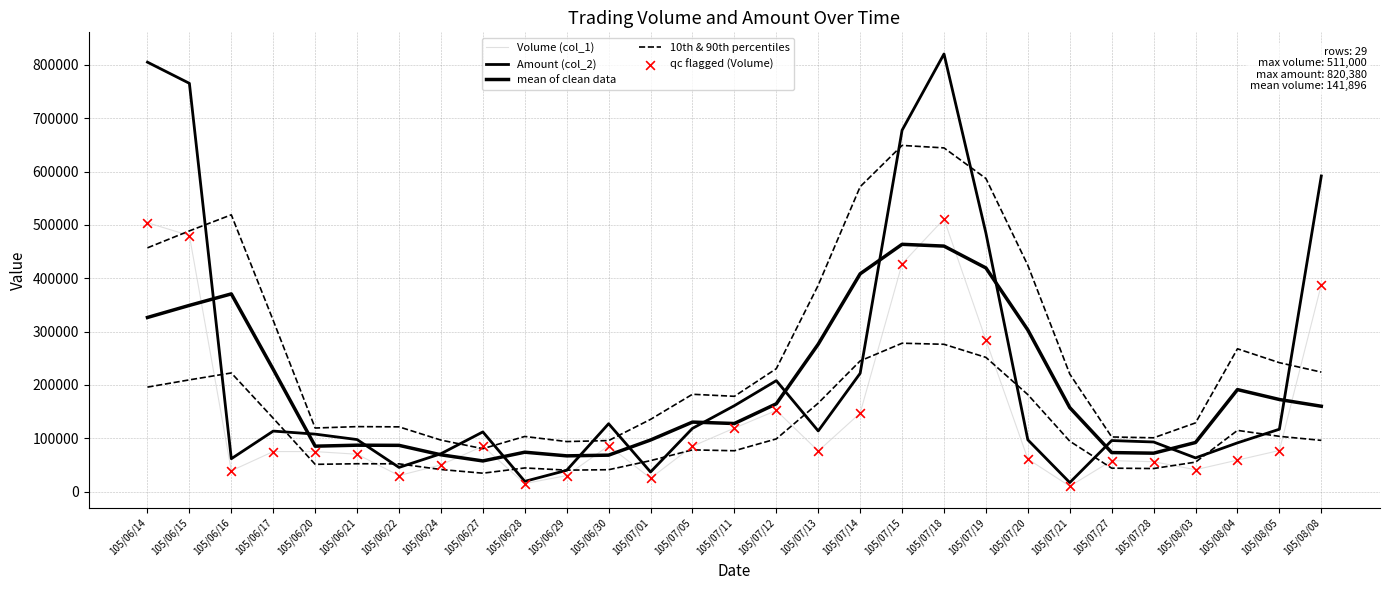

At which category is the sum across all series the highest?

105/07/18